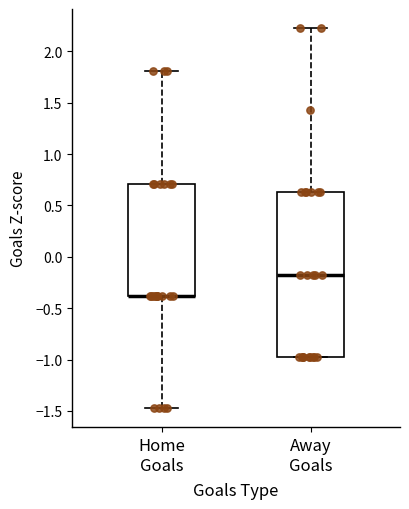

Where is the lower edge of the box for Home Goals on the y-axis? The values are not printed on the chart, so give them approximately, as read against the axis.

-0.40